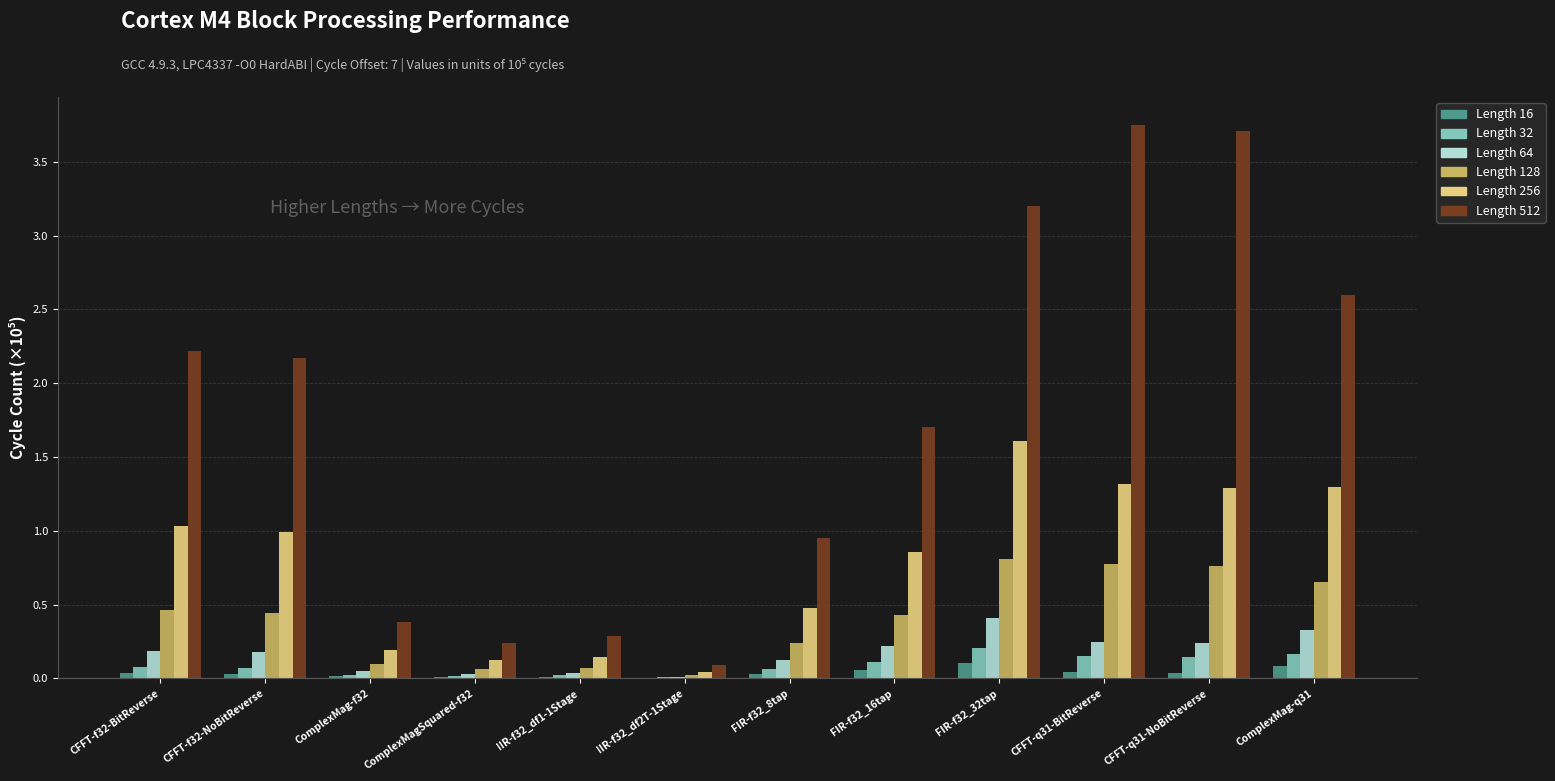

The Length 64 series shows 0.0 at ComplexMag-f32. True or false?

True